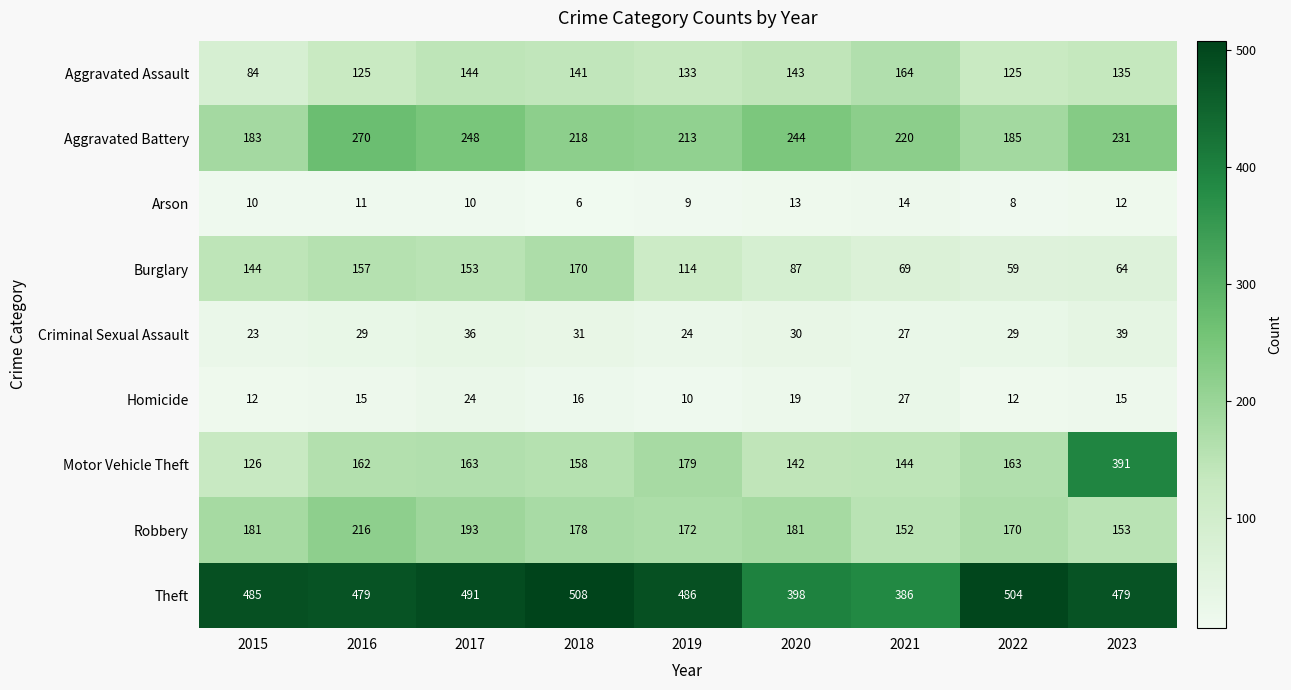

List the series in order of their peak value, lowest first.

Arson, Homicide, Criminal Sexual Assault, Aggravated Assault, Burglary, Robbery, Aggravated Battery, Motor Vehicle Theft, Theft